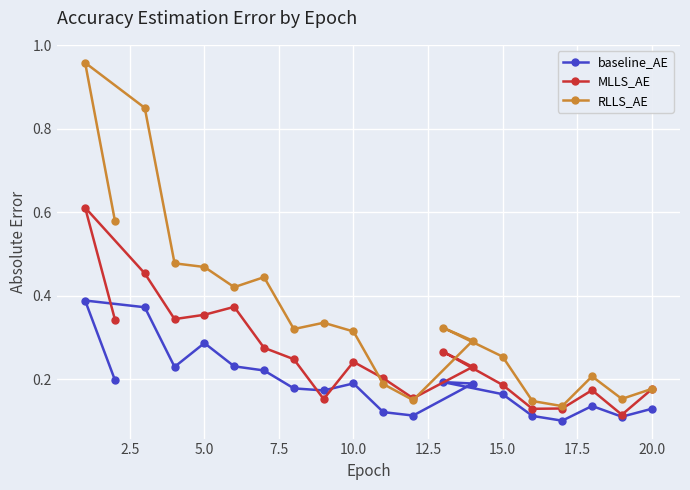

True or false: RLLS_AE has more than 2 interior local peaks.

True